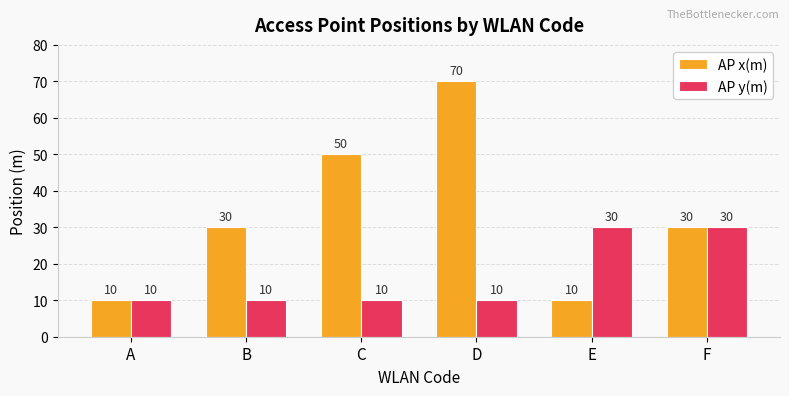

What is the highest value of the AP y(m) series?

30